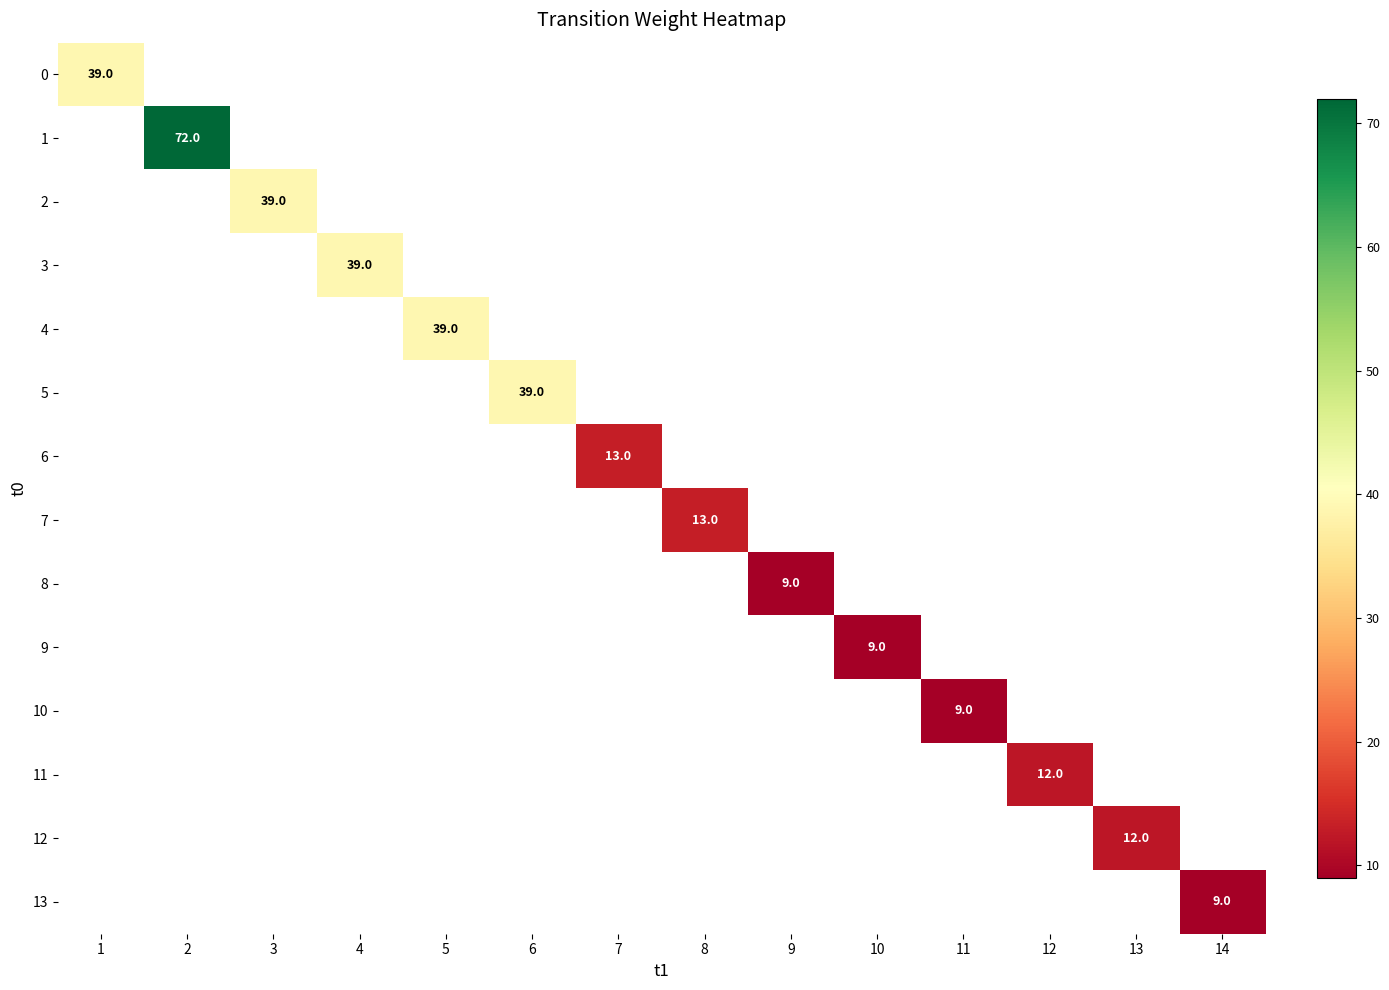

The value of 10 at 11 is 9. True or false?

True